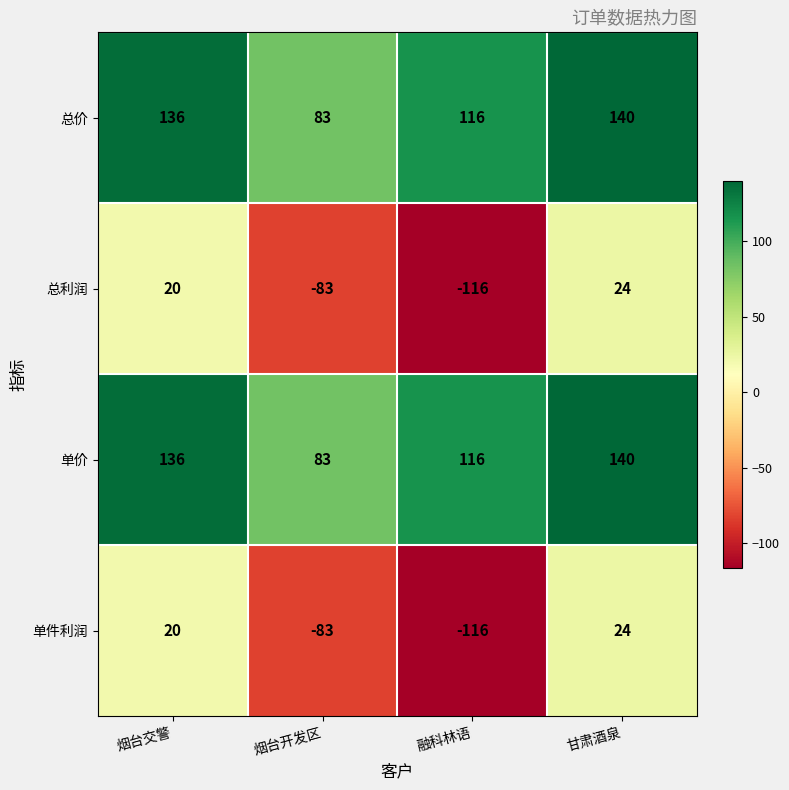

What is the spread (max minus min) of values at 甘肃酒泉?

116